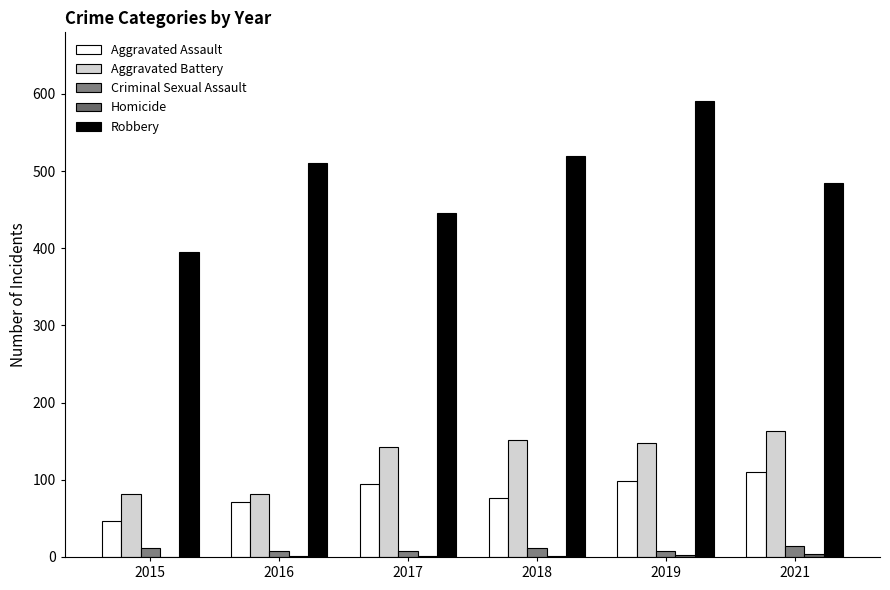

The value of Aggravated Battery at 2018 is 81. True or false?

False